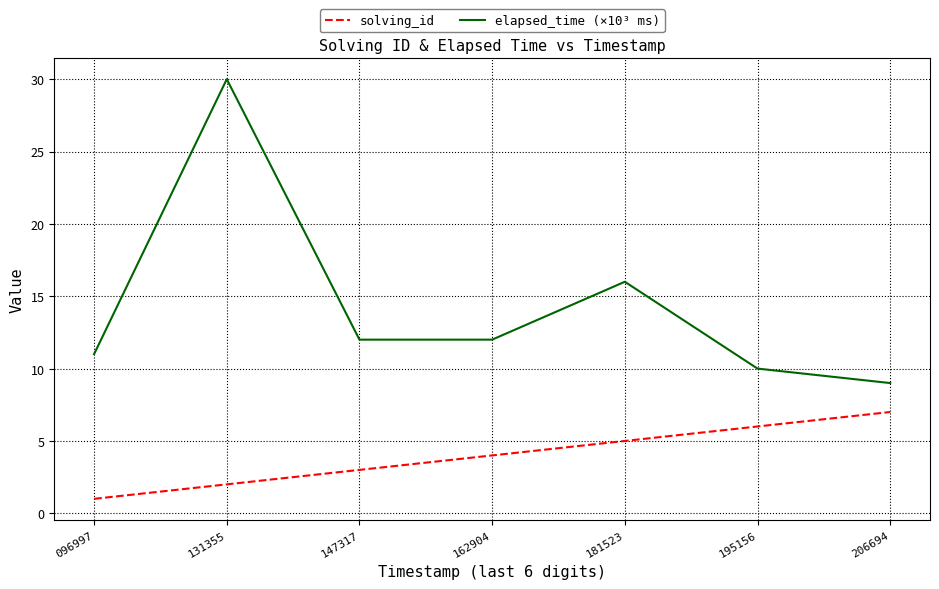

Reading left to right, transcribe all the data shown in this chart.

solving_id: 096997=1	131355=2	147317=3	162904=4	181523=5	195156=6	206694=7
elapsed_time (×10³ ms): 096997=11	131355=30	147317=12	162904=12	181523=16	195156=10	206694=9